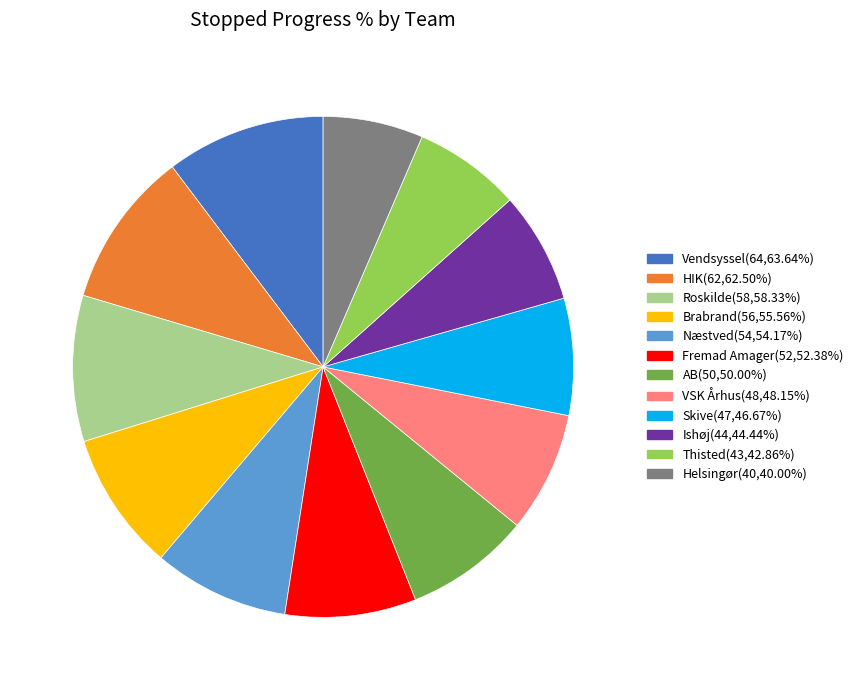

What is the ratio of the value at AB to the value at Vendsyssel?

0.8